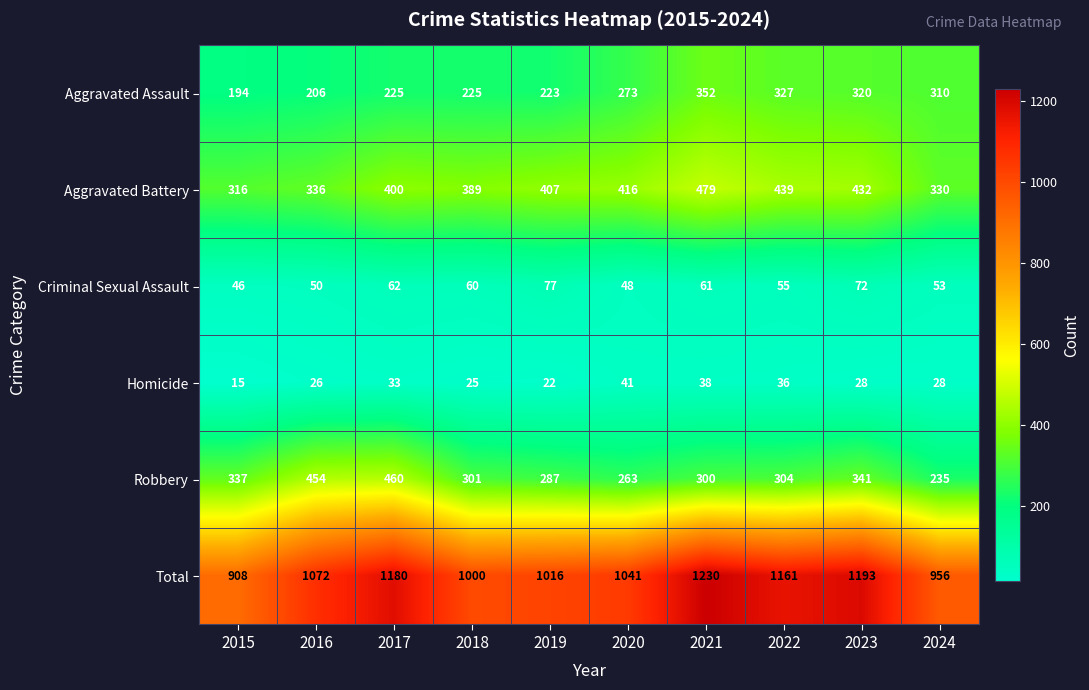

At how many categories does at least one series exceed 374?

10